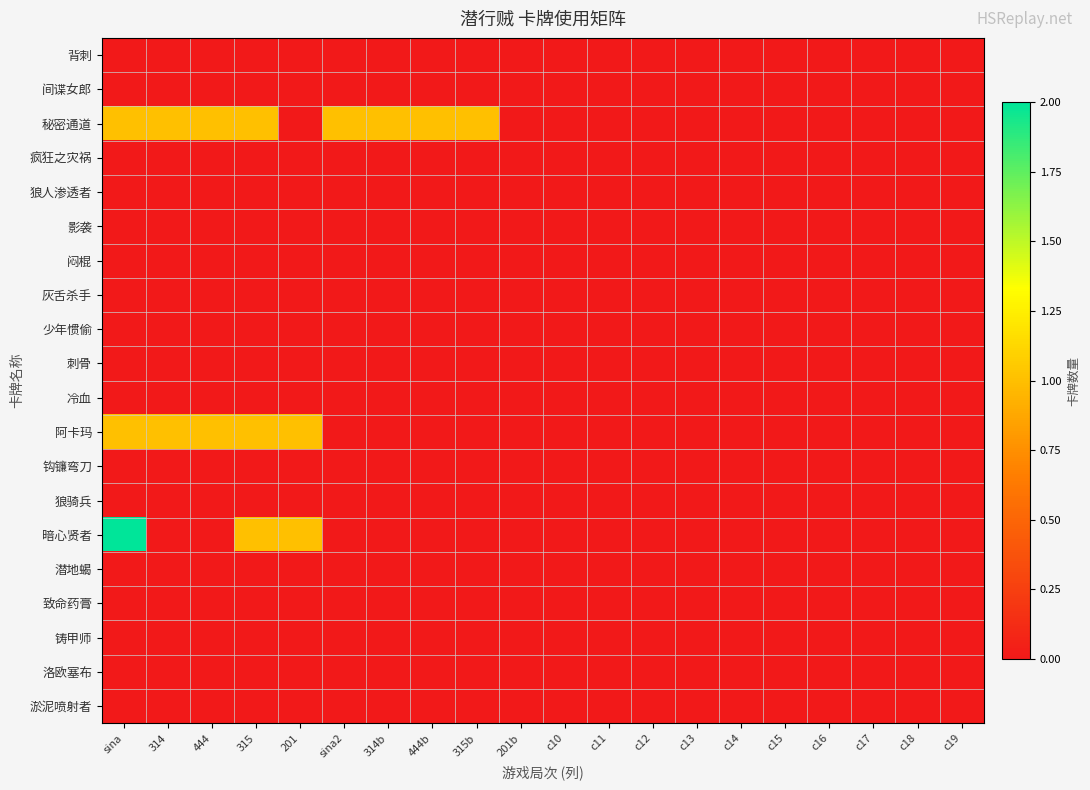

Count the number of data series in this chart.

20